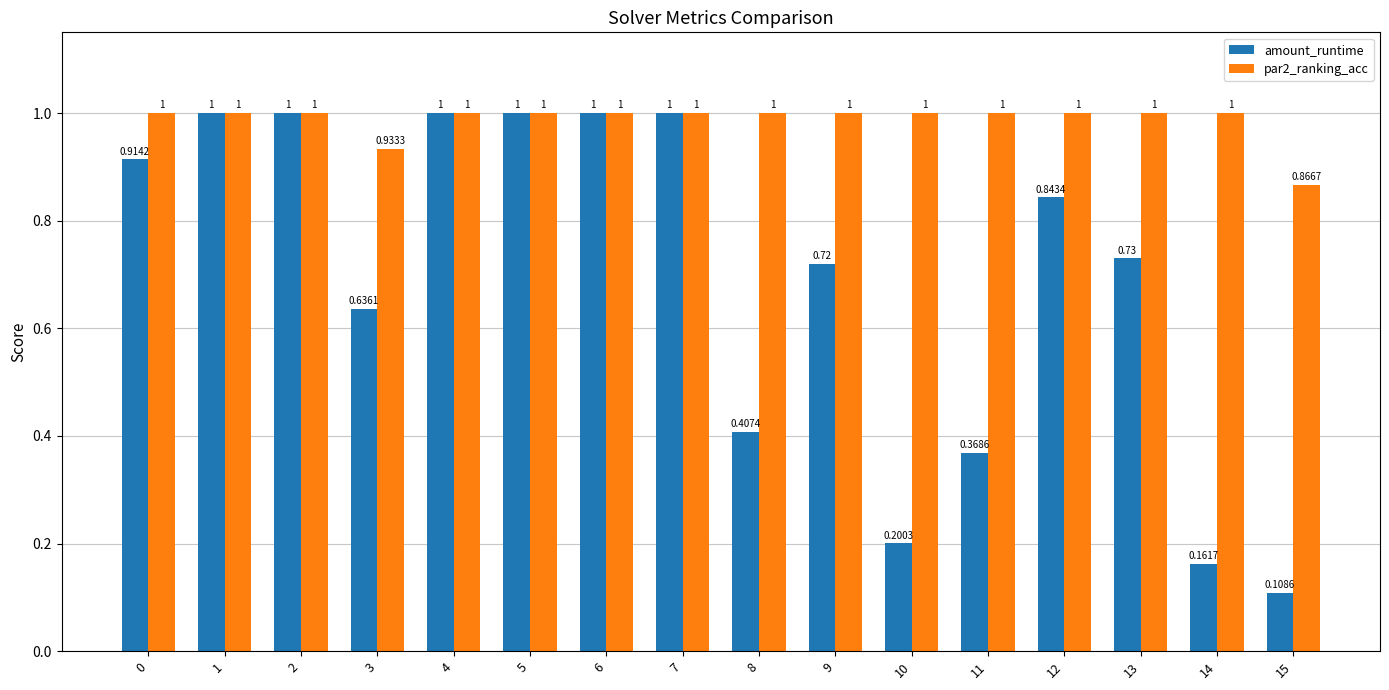

What is the value of the par2_ranking_acc bar at the 2nd from the left?

1.0